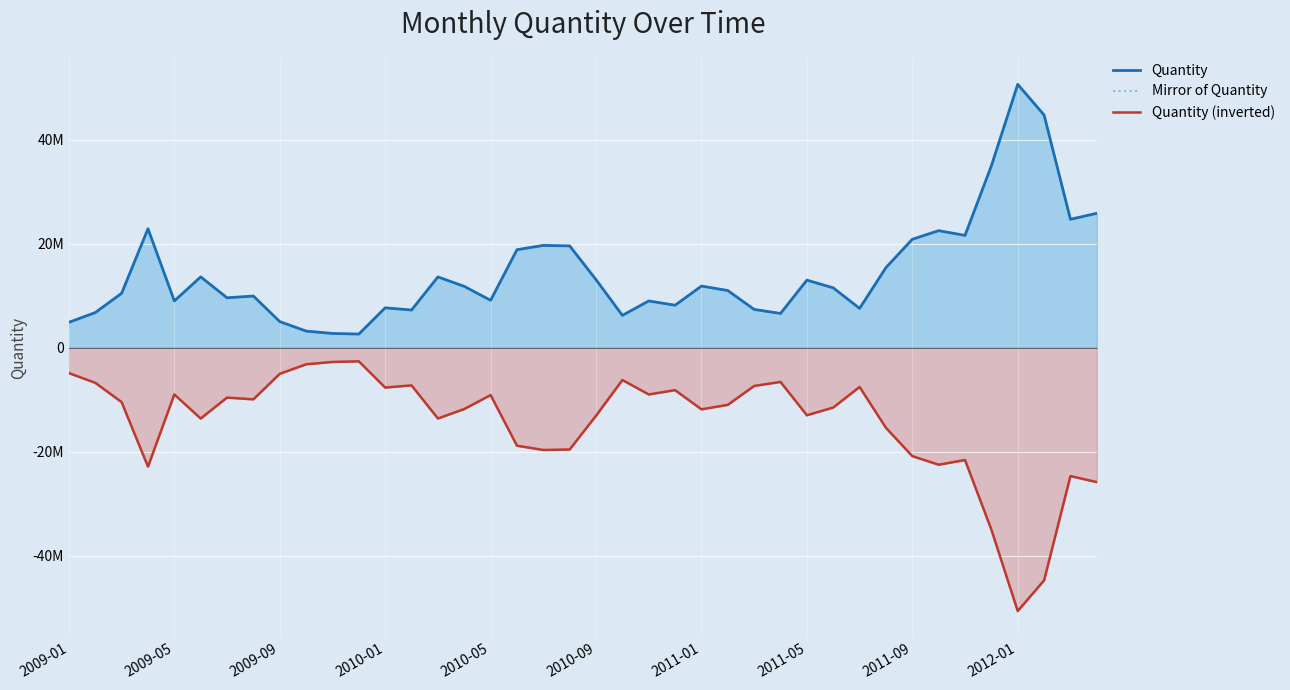

Where does the Mirror of Quantity series first go above -10995170?

2009-01